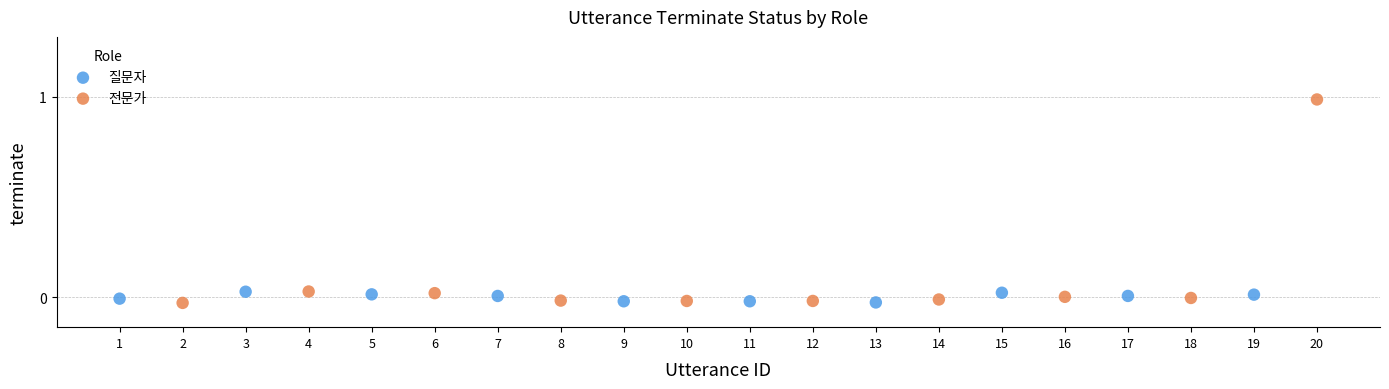

Which series has the largest Y range (max minus min)?

전문가